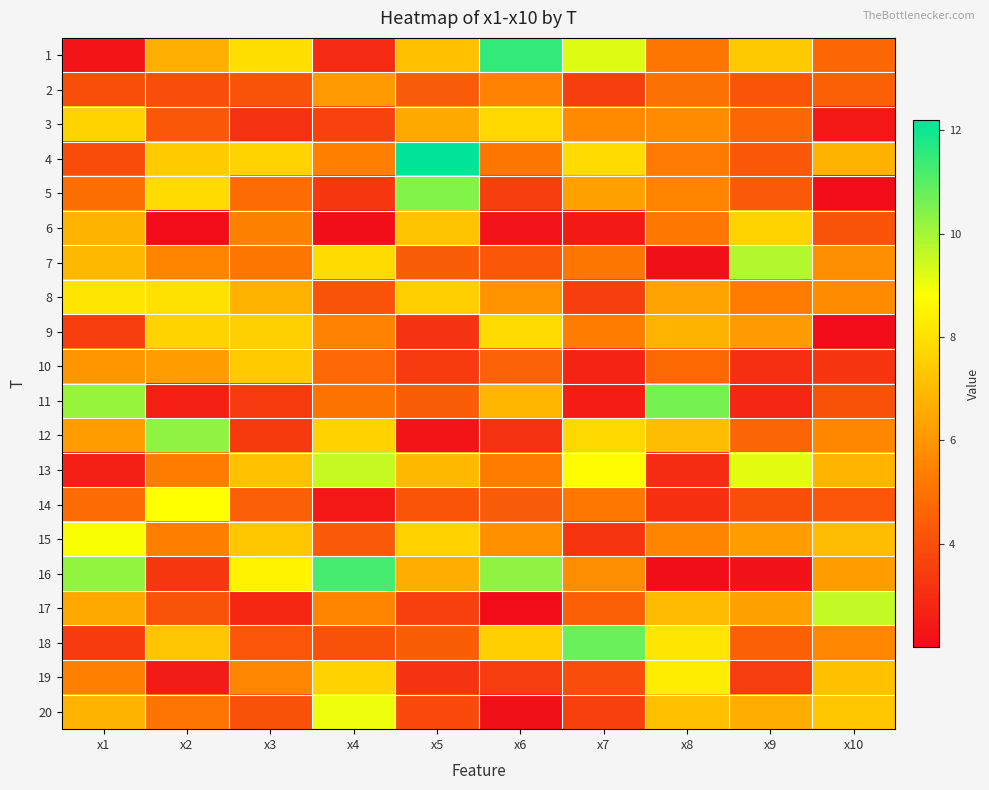

At which category is the sum across all series the highest?

x1